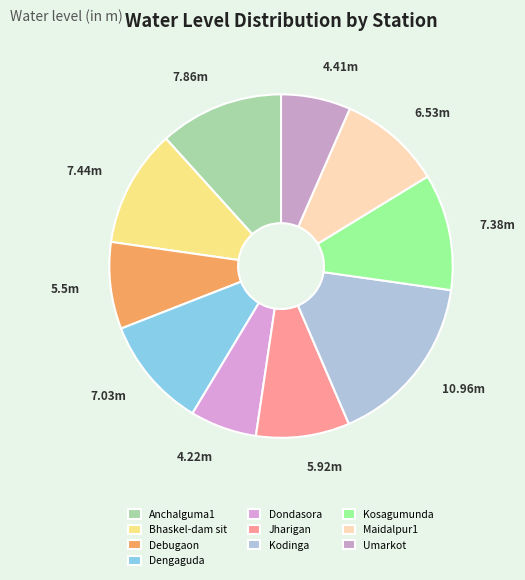

Count the number of slices in the pie.

10